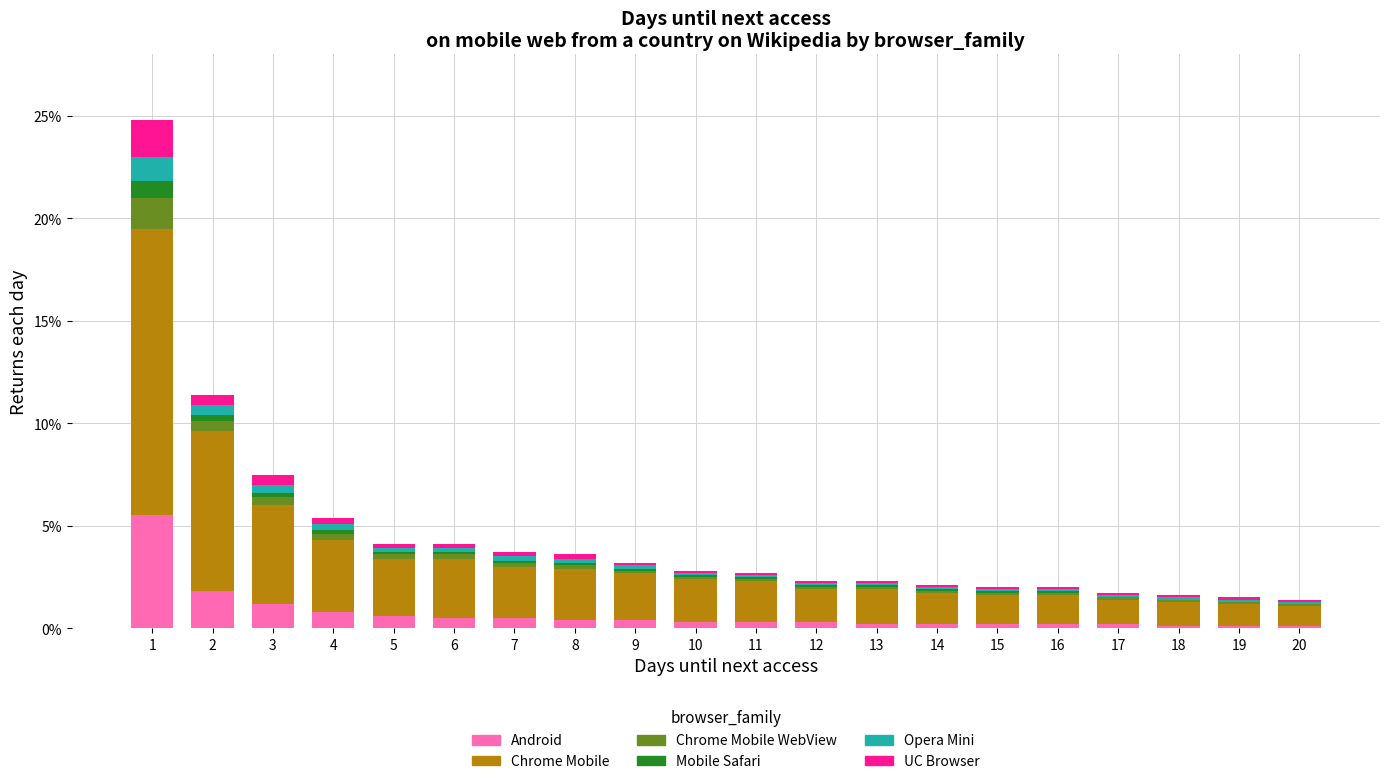

The value of Android at 8 is 0.4. True or false?

True